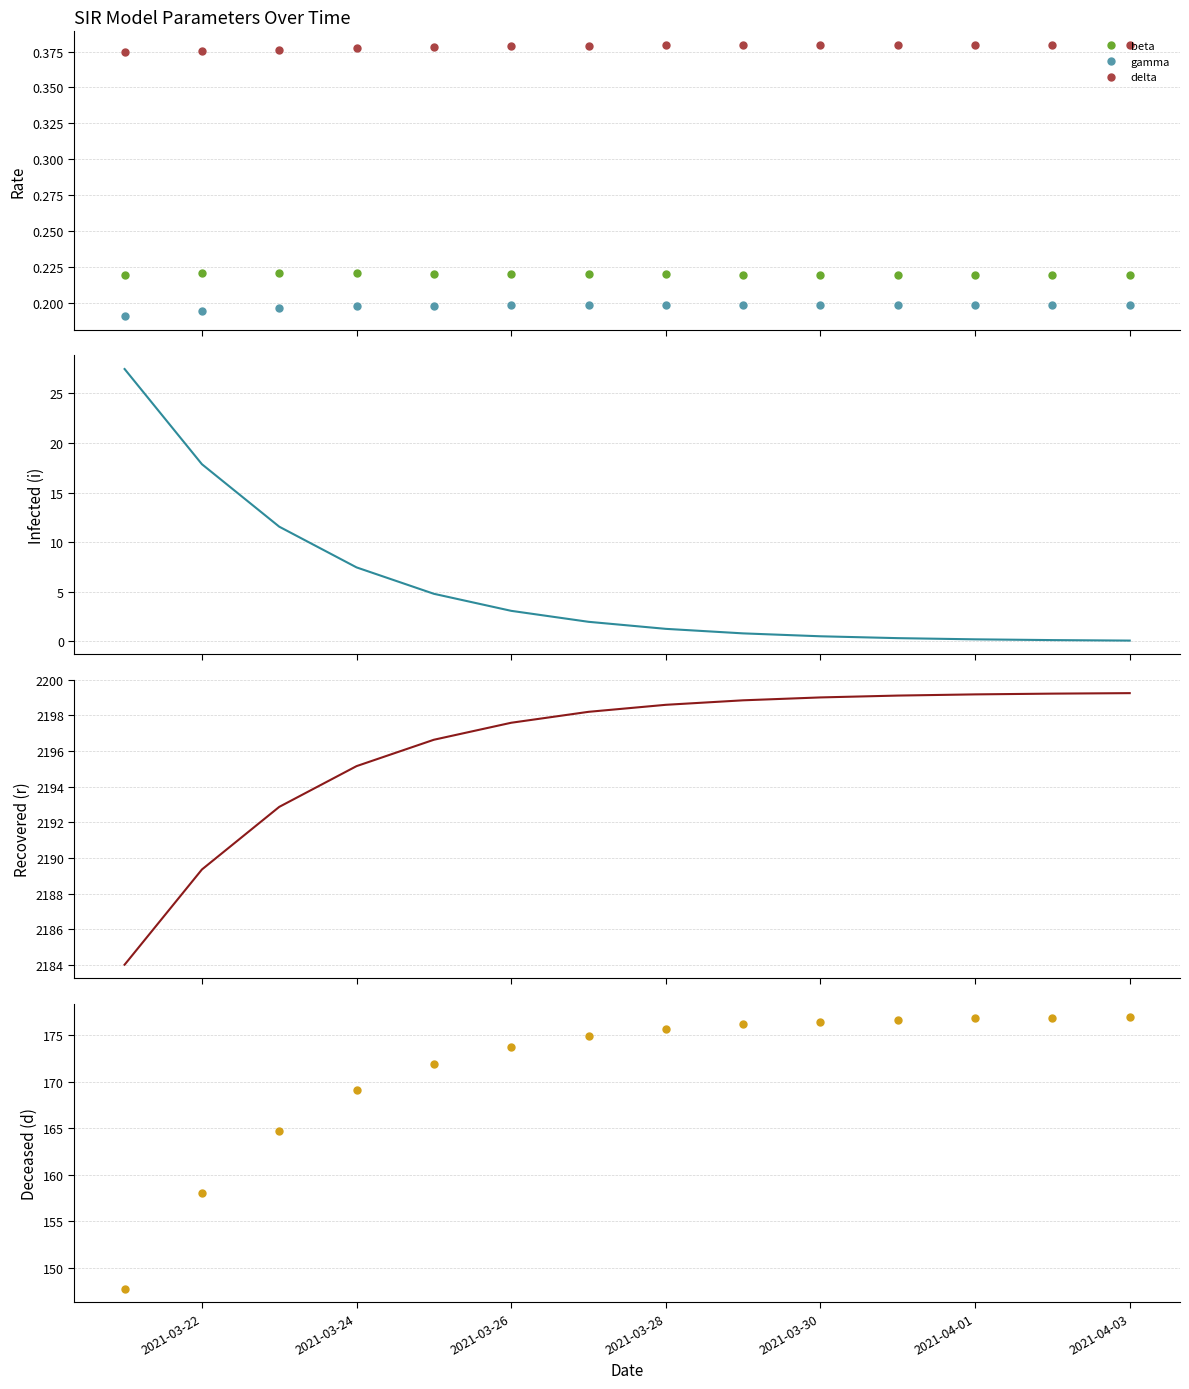

True or false: beta and gamma cross at least once.

False